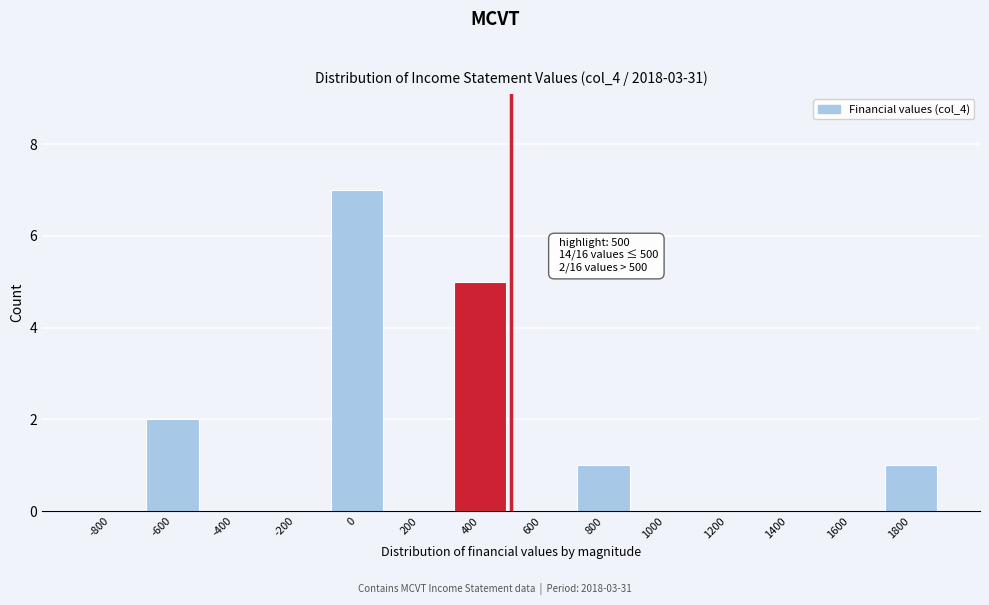

Reading left to right, extract all data points from this chart.

-800=0	-600=2	-400=0	-200=0	0=7	200=0	400=5	600=0	800=1	1000=0	1200=0	1400=0	1600=0	1800=1